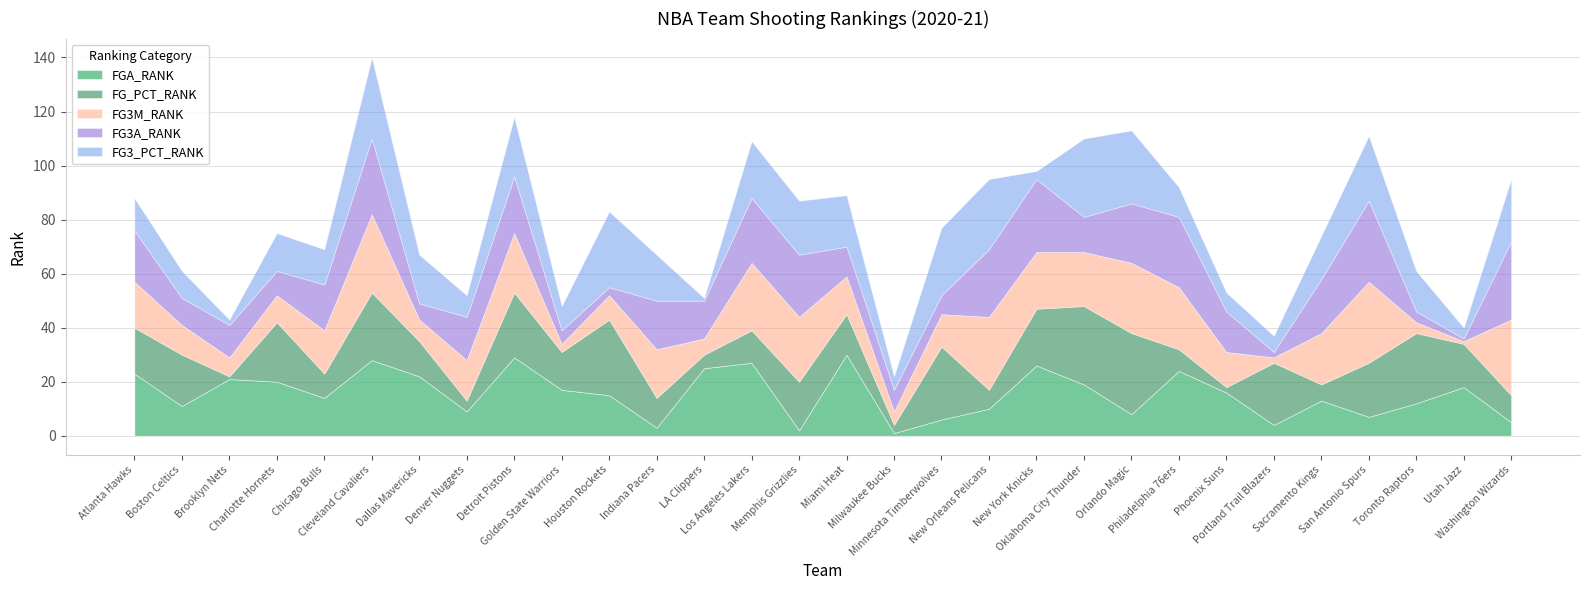

At which label does FG_PCT_RANK reach its minimum?

Brooklyn Nets